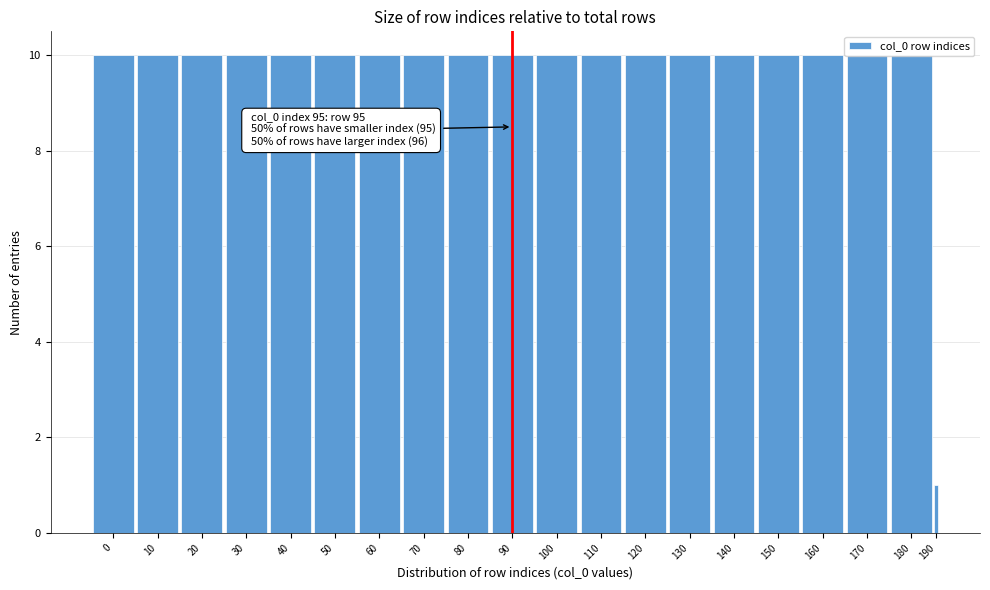

What is the change in value from 160 to 190?

-9